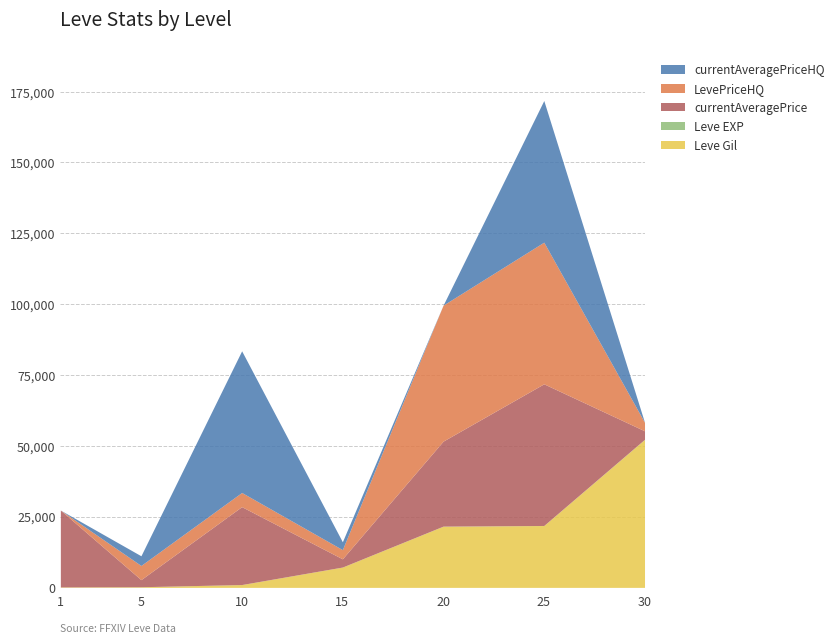

Between which two adjacent categories do LevePriceHQ and Leve Gil first intersect?

1 and 5